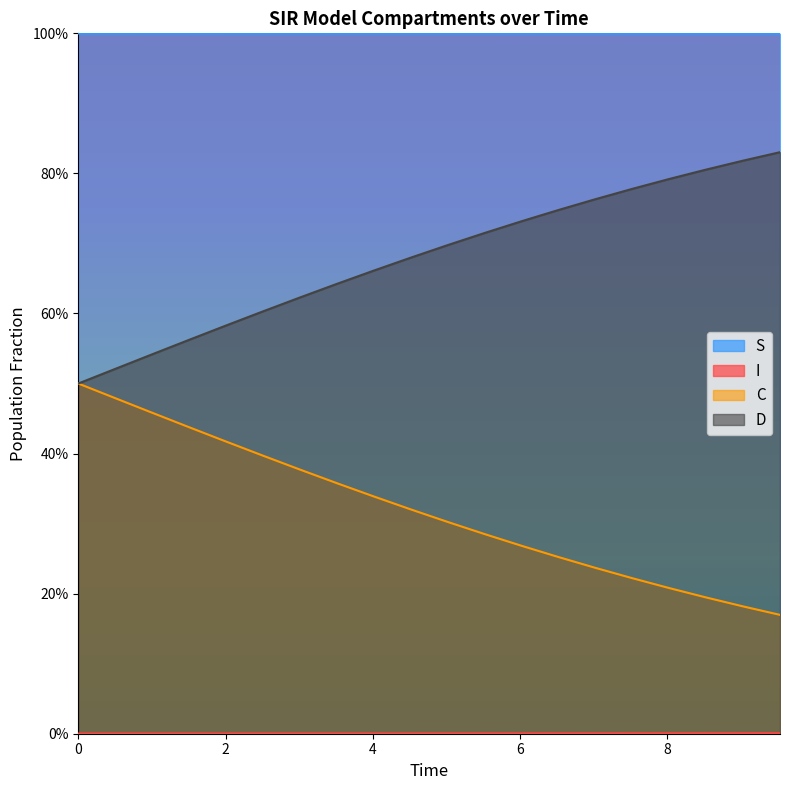

Does the chart display data point markers on the line(s)?

No